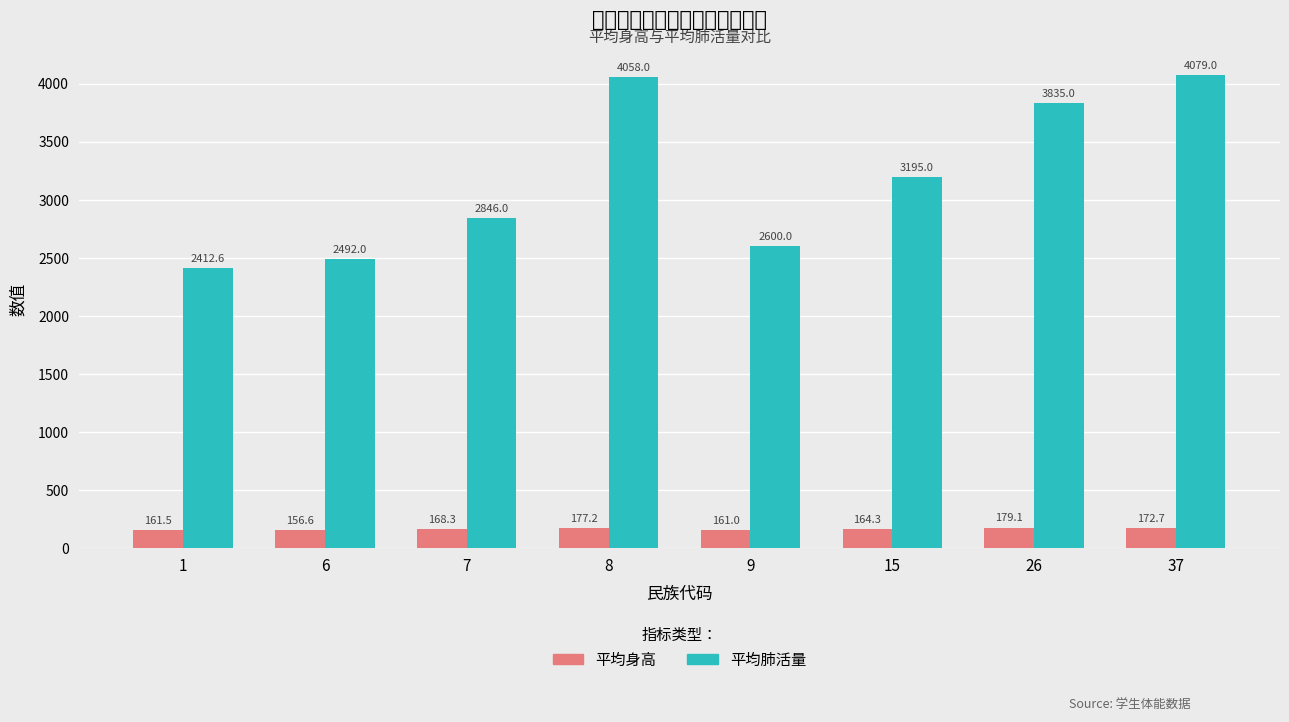

Between 15 and 37, which is larger?

37